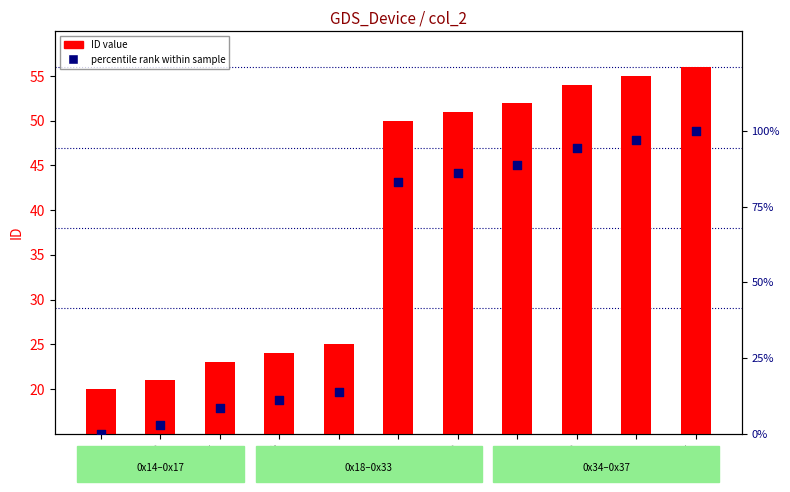

Which series has the largest total across all categories?

percentile rank within sample